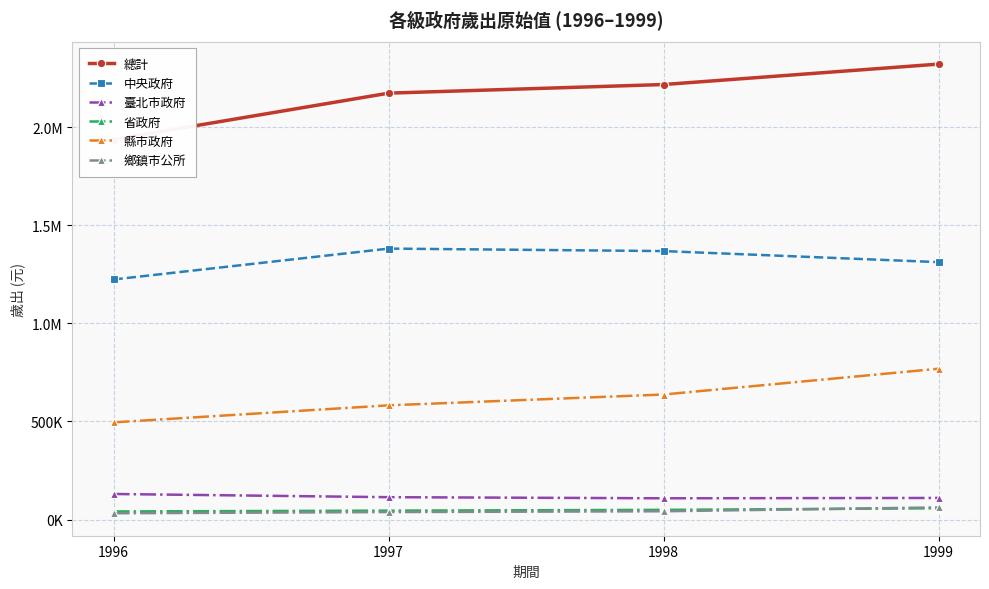

At 1997, list the series in order from smallest to largest.

鄉鎮市公所, 省政府, 臺北市政府, 縣市政府, 中央政府, 總計